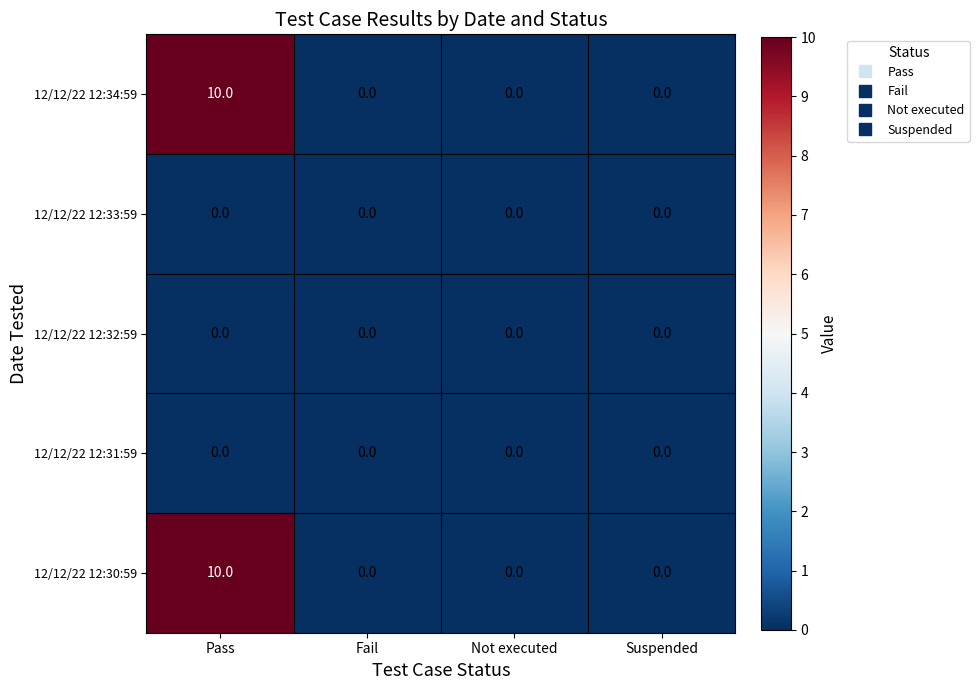

Reading right to left, what are all the values shown in this chart?

12/12/22 12:34:59: 0	0	0	10
12/12/22 12:33:59: 0	0	0	0
12/12/22 12:32:59: 0	0	0	0
12/12/22 12:31:59: 0	0	0	0
12/12/22 12:30:59: 0	0	0	10